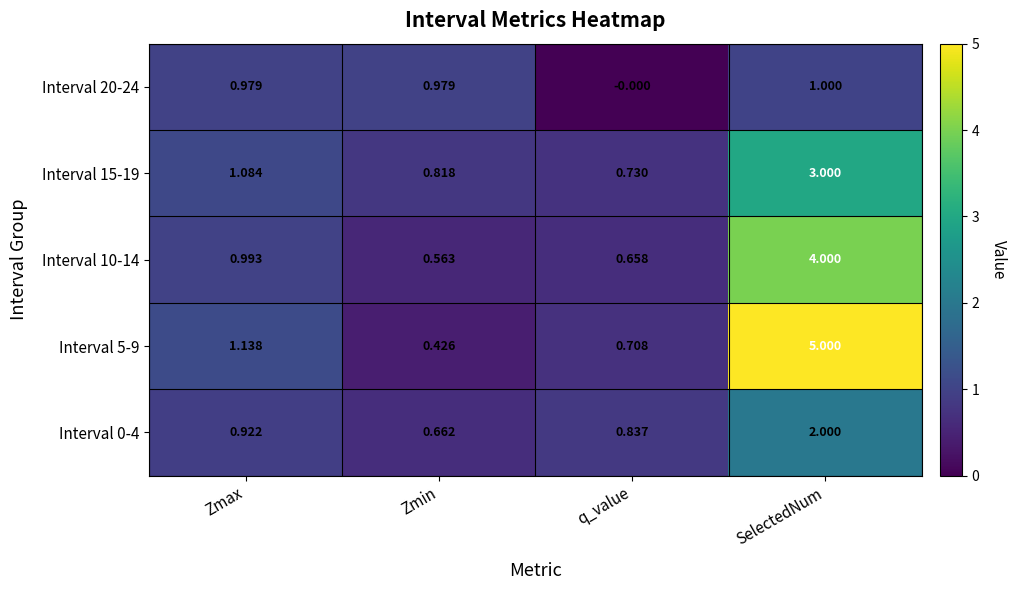

What is the total value across all series at Zmin?

3.4